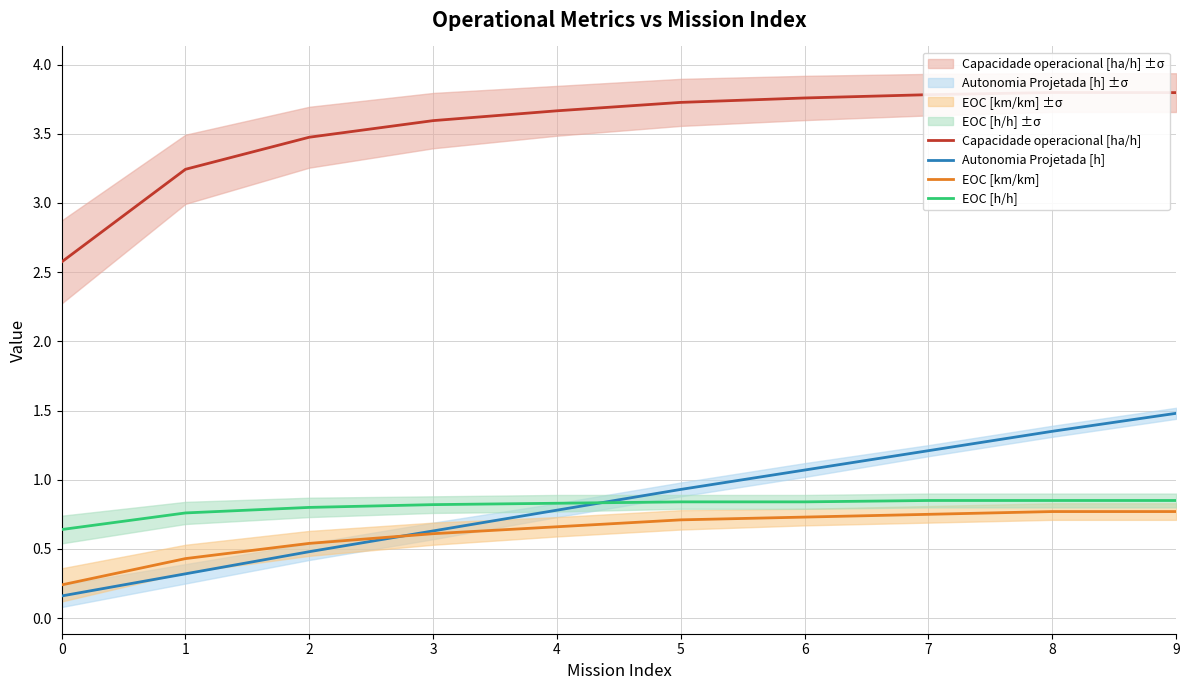

What are all the series names shown in the legend?

Capacidade operacional [ha/h], Autonomia Projetada [h], EOC [km/km], EOC [h/h]